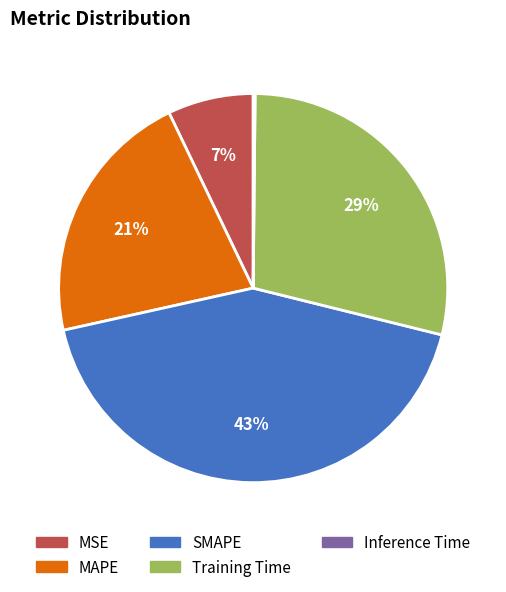

Is it true that MSE is 7% of the pie?

True